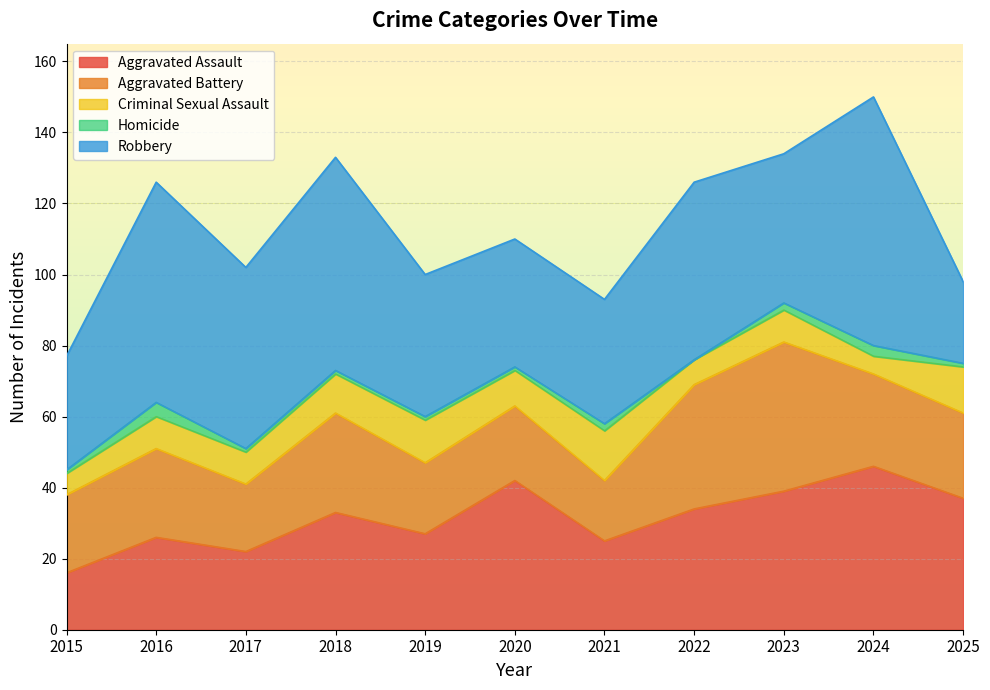

Which series changed the most between 2015 and 2025?

Aggravated Assault